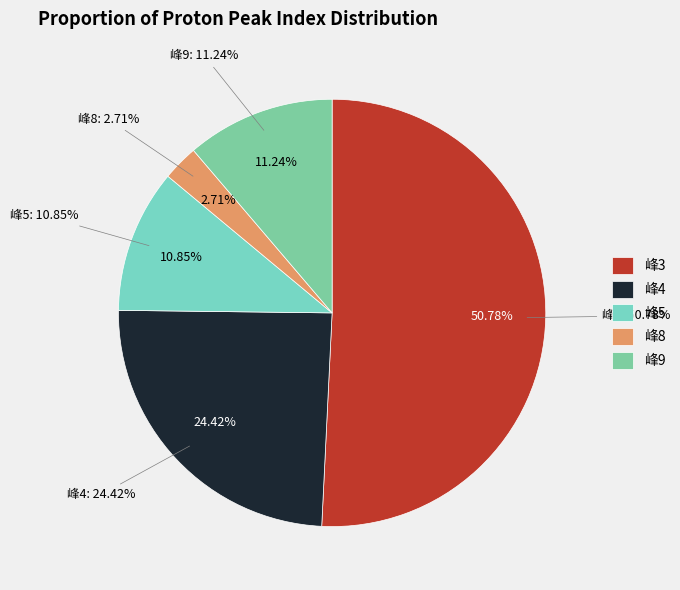

Which category has the smallest portion of the pie?

8